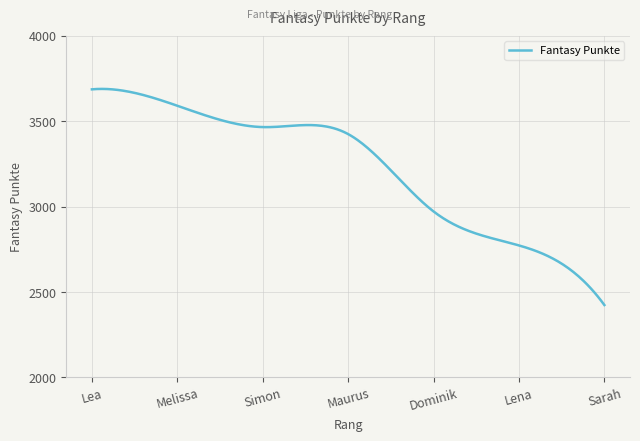

What is the maximum value shown in the chart?

3689.5